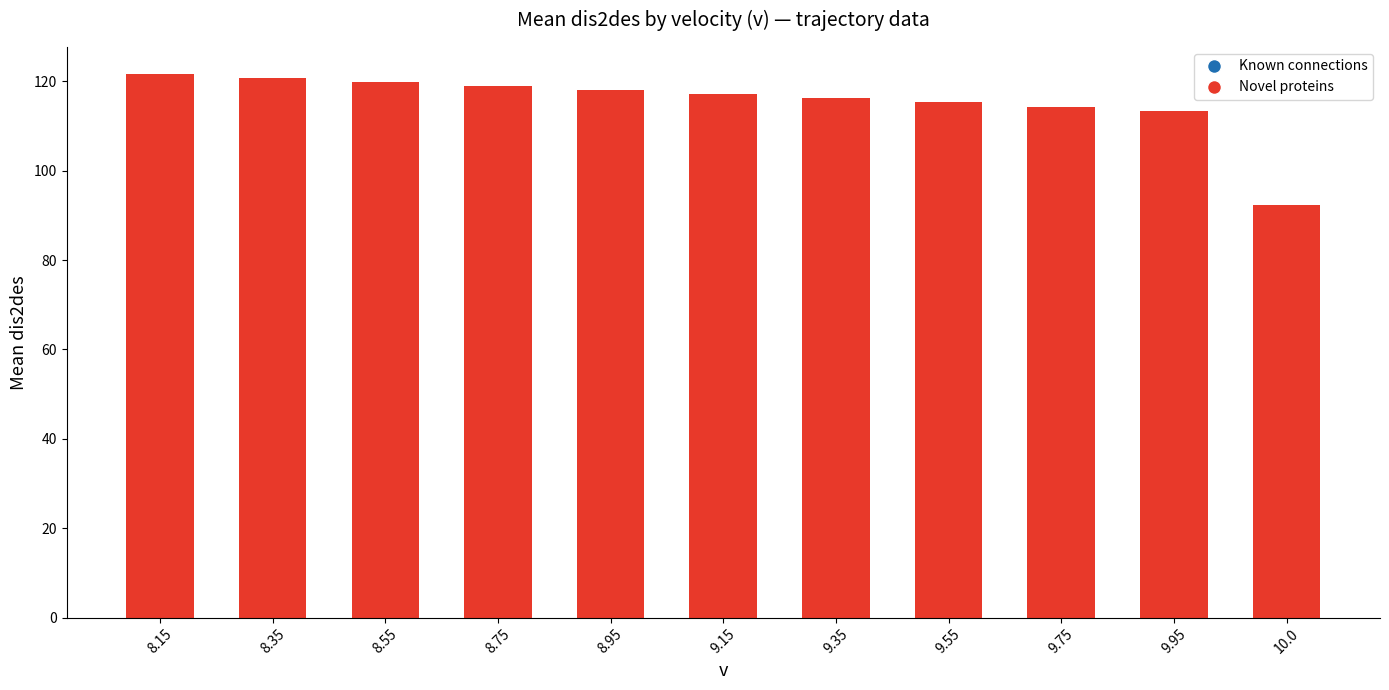

What is the value of the 10th bar from the left?

113.3